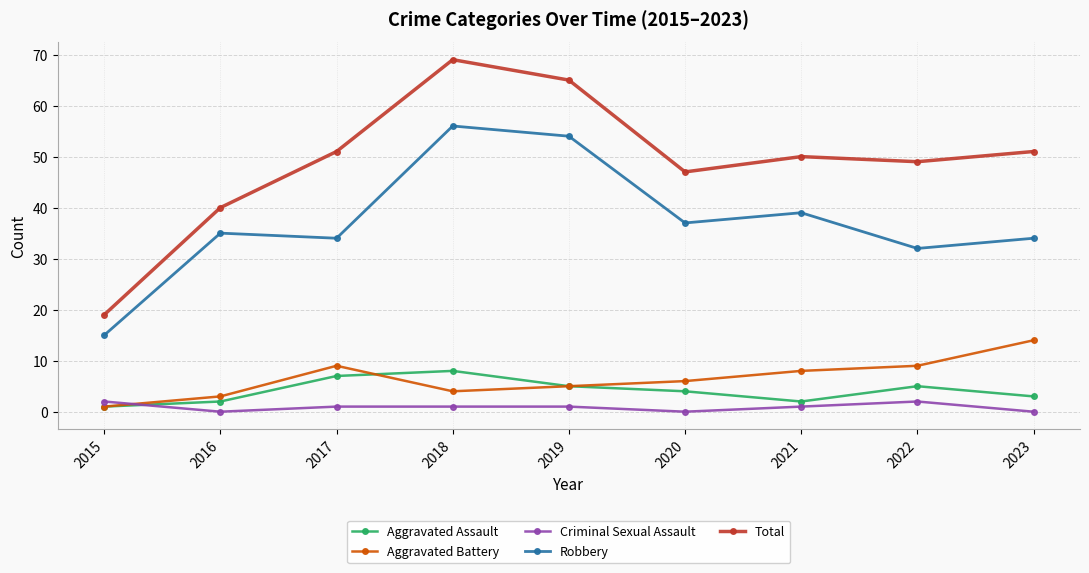

What is the value of the Robbery point at the 5th from the left?

54